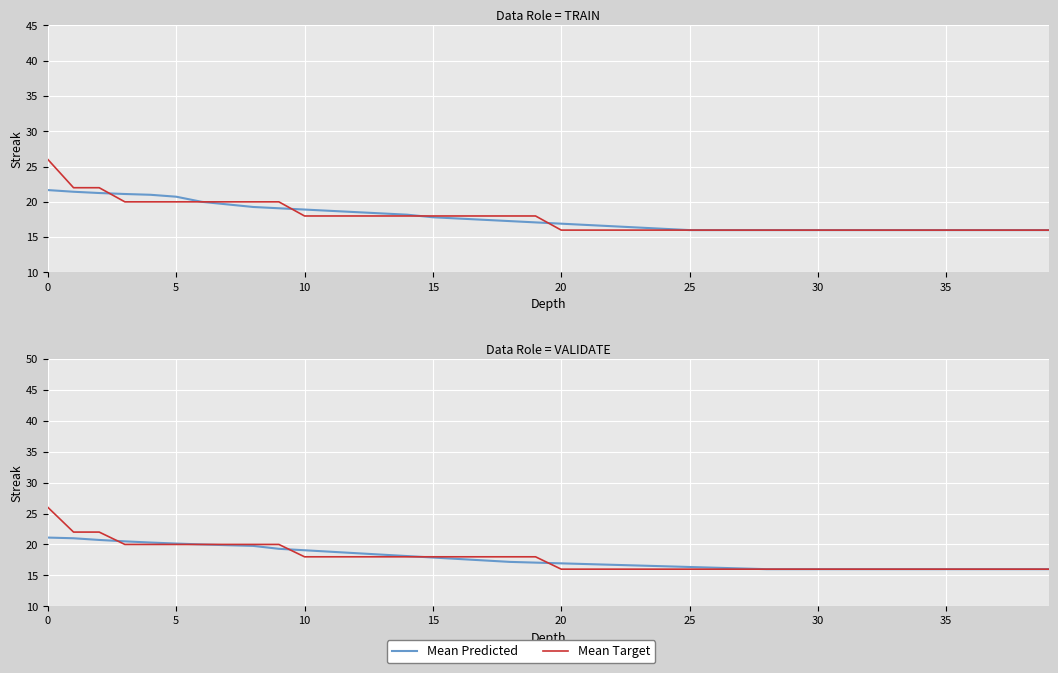

How many times do Mean Predicted and Mean Target cross each other?

4